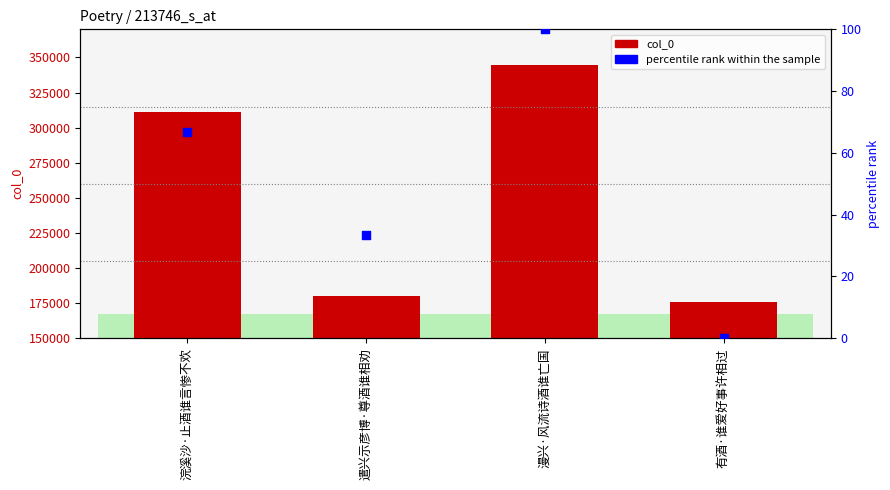

What are all the series names shown in the legend?

col_0, percentile rank within the sample